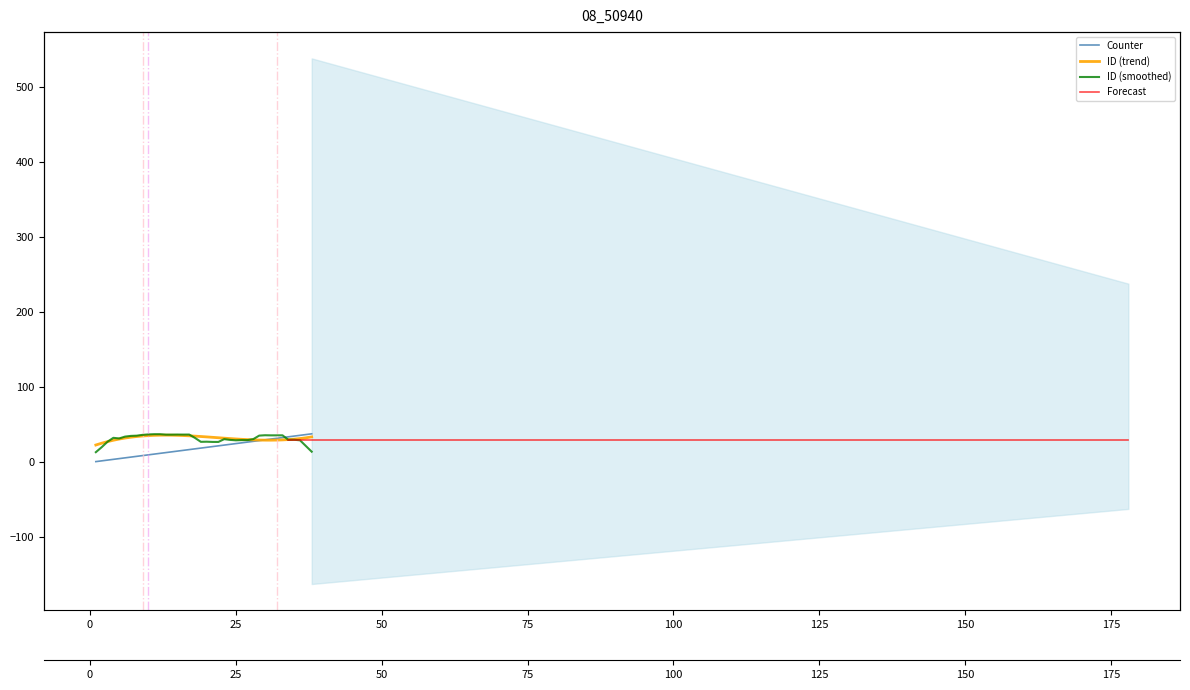

What is the change in value from 1 to 2?

+1